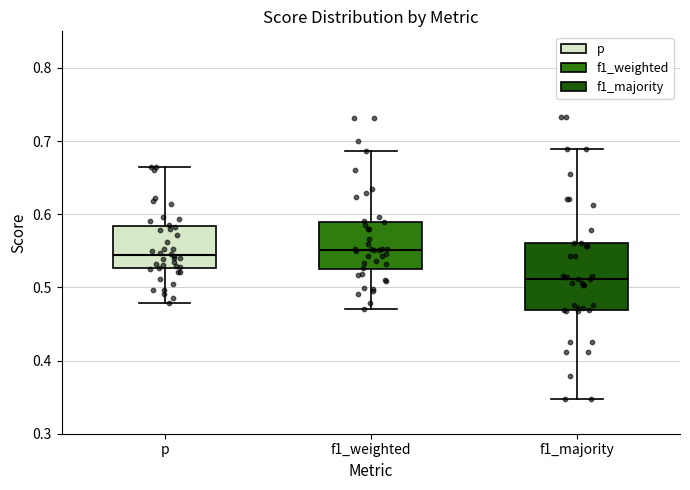

Reading left to right, read every box against the y-axis: the position of its median line, the range the box covers, and the ends of its whiskers. The values are not printed on the chart, so give them approximately, as read against the axis.

p: median 0.54, box 0.53 to 0.58, whiskers 0.48 to 0.67
f1_weighted: median 0.55, box 0.52 to 0.59, whiskers 0.47 to 0.69
f1_majority: median 0.51, box 0.47 to 0.56, whiskers 0.35 to 0.69